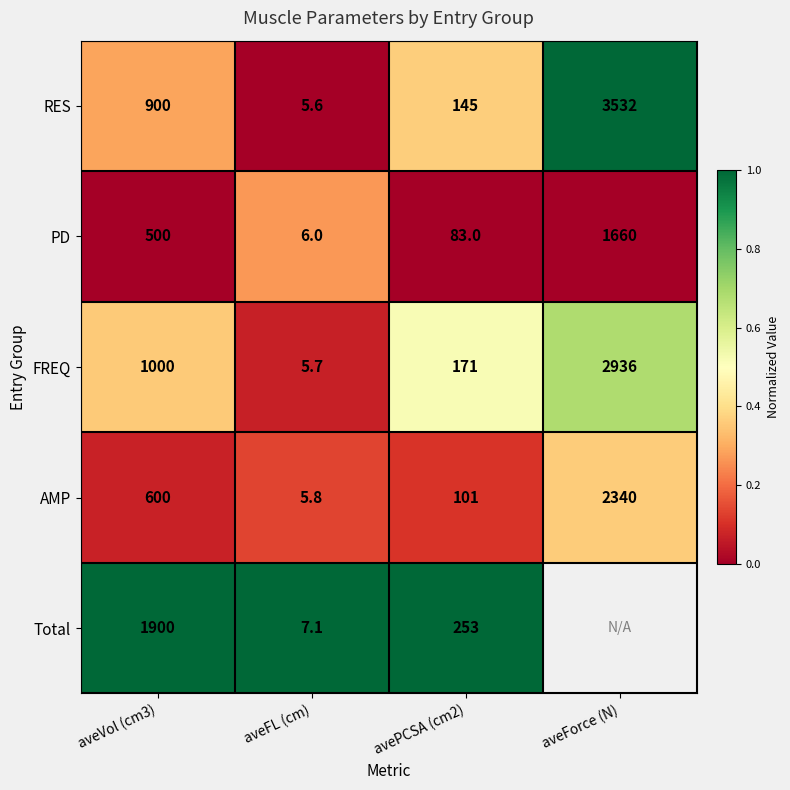

Between aveFL (cm) and avePCSA (cm2), which series saw the biggest shift?

Total